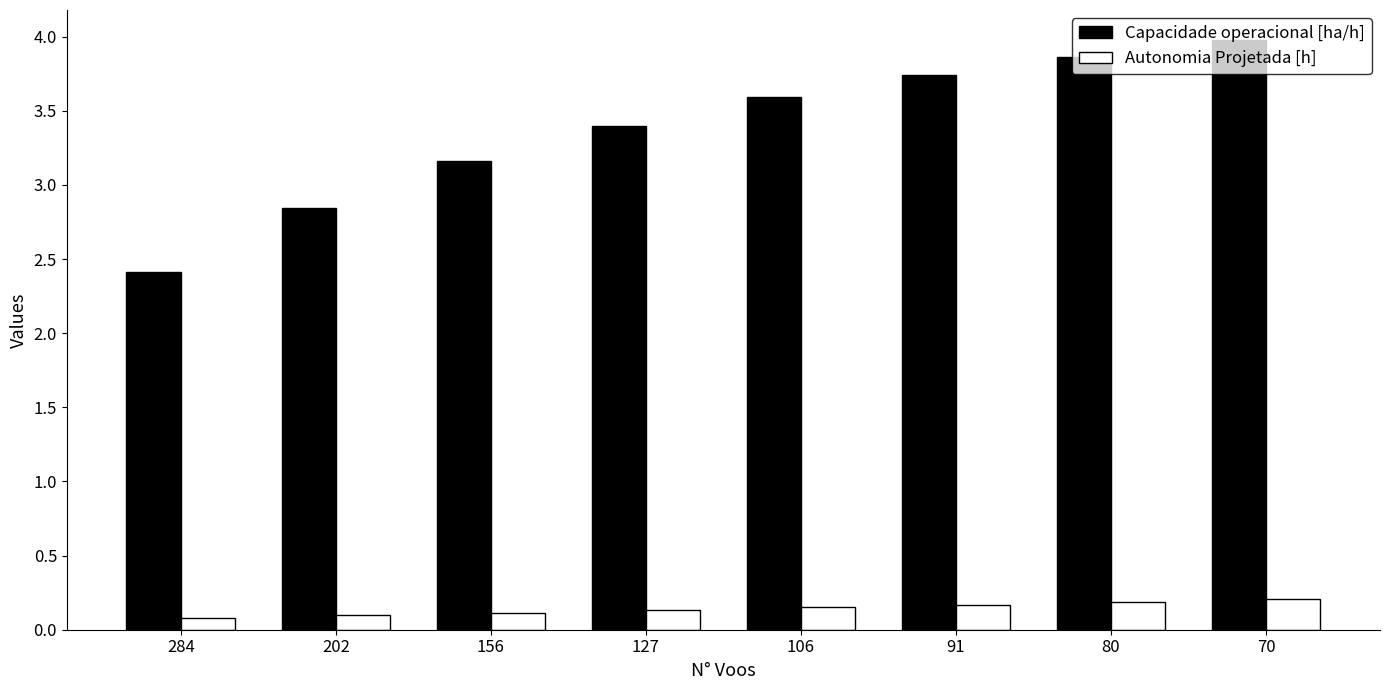

The Capacidade operacional [ha/h] series shows 4.0 at 70. True or false?

True